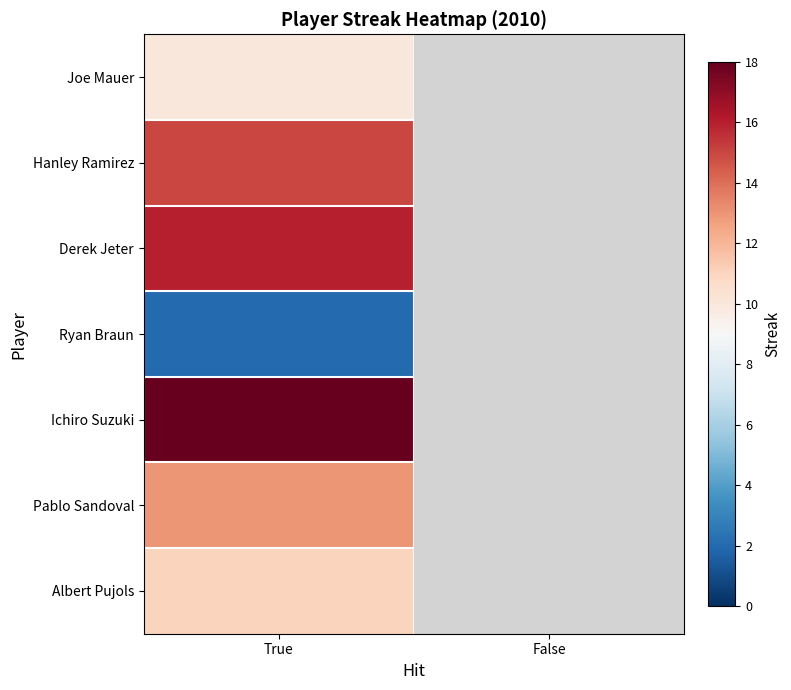

What is the minimum value for Ryan Braun?

2.0